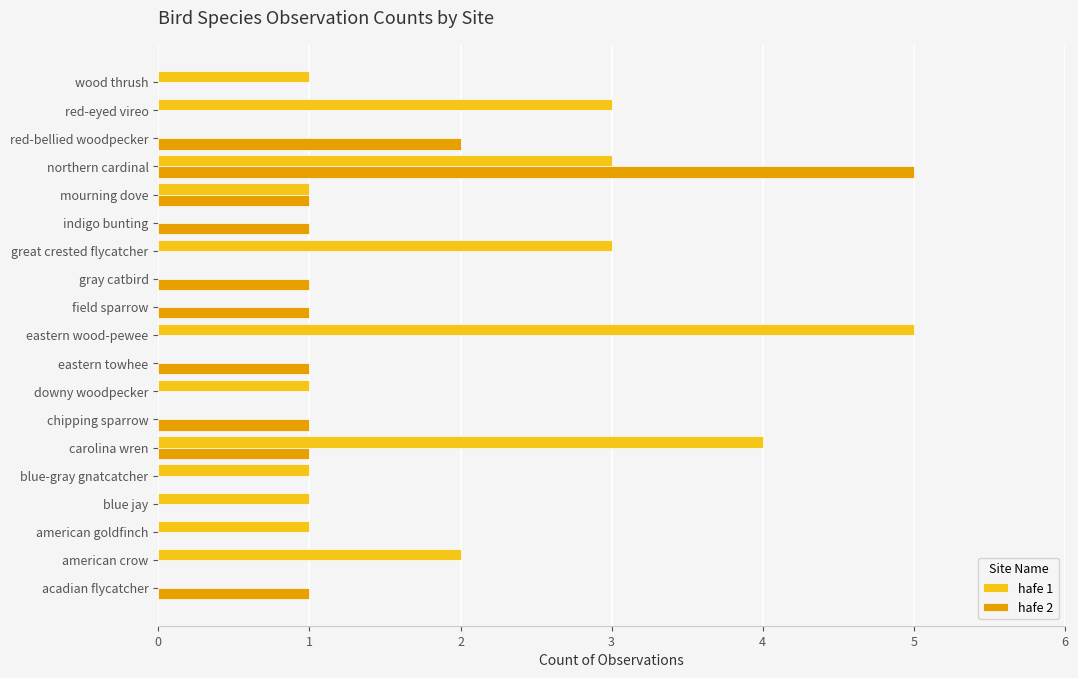

The hafe 1 series shows -3 at acadian flycatcher. True or false?

False